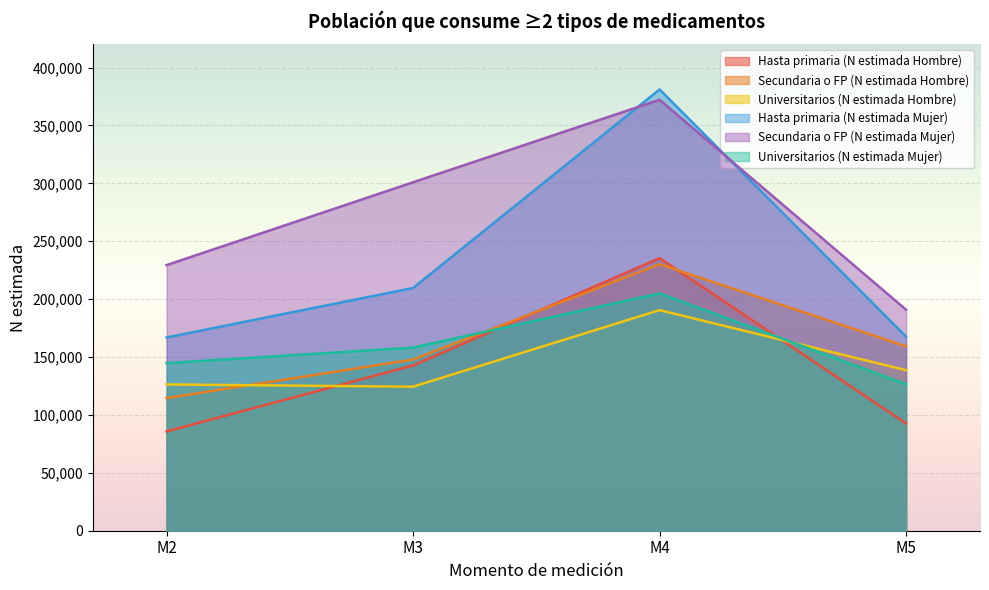

At M4, list the series in order from smallest to largest.

Universitarios (N estimada Hombre), Universitarios (N estimada Mujer), Secundaria o FP (N estimada Hombre), Hasta primaria (N estimada Hombre), Secundaria o FP (N estimada Mujer), Hasta primaria (N estimada Mujer)